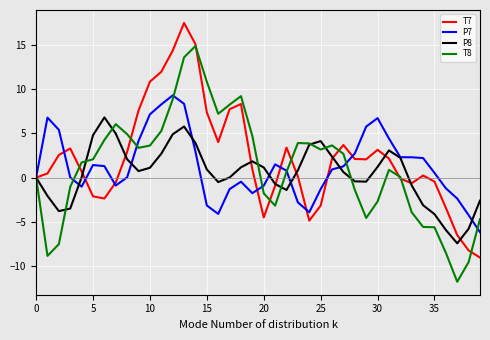

What is the greatest value displayed?

17.4